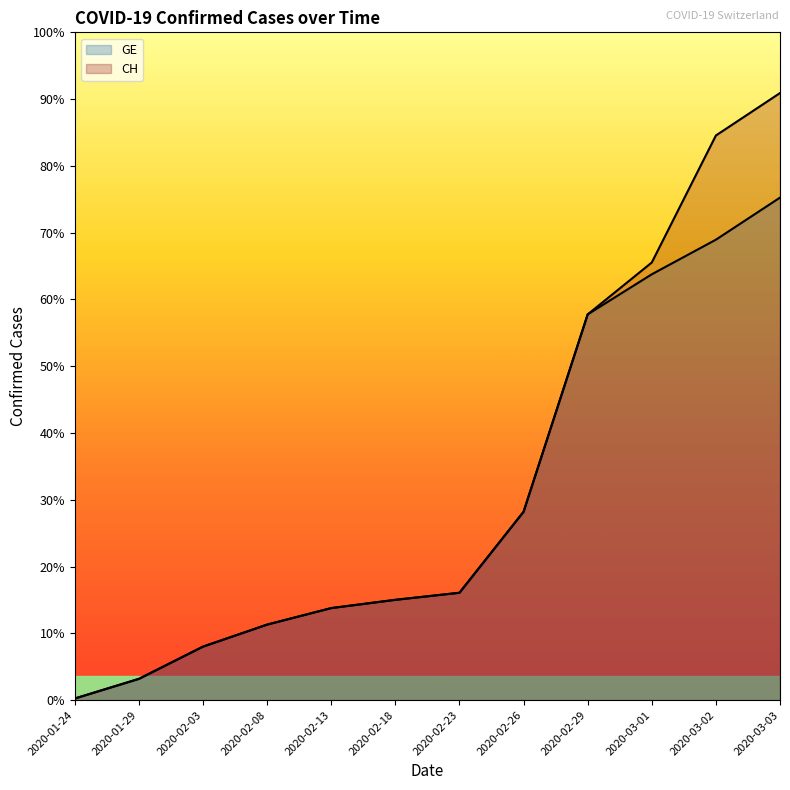

How many values in the CH series exceed 273?

5